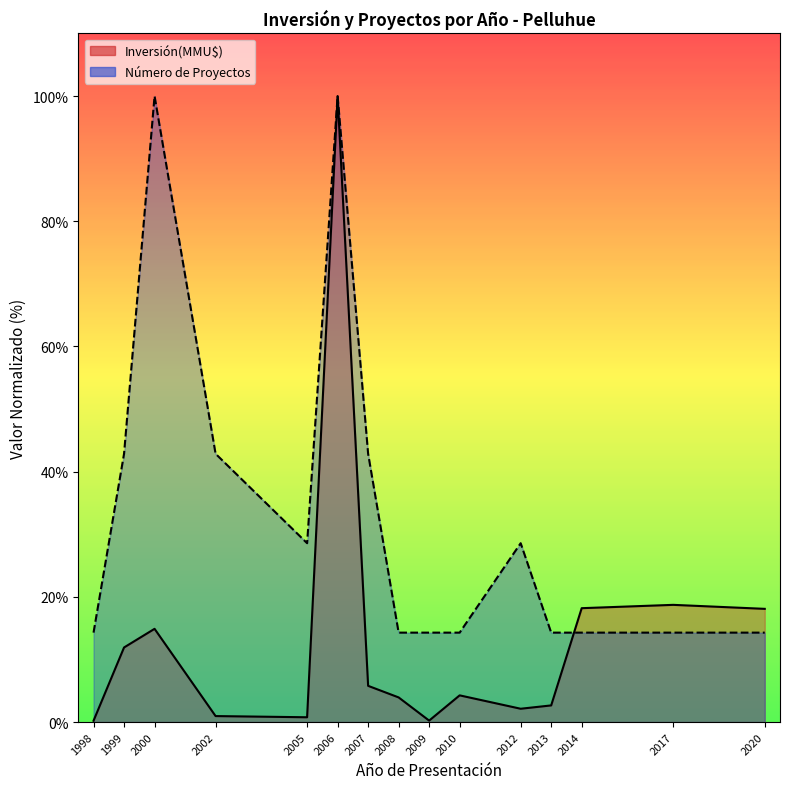

Between 2010 and 1998, which is larger?

2010